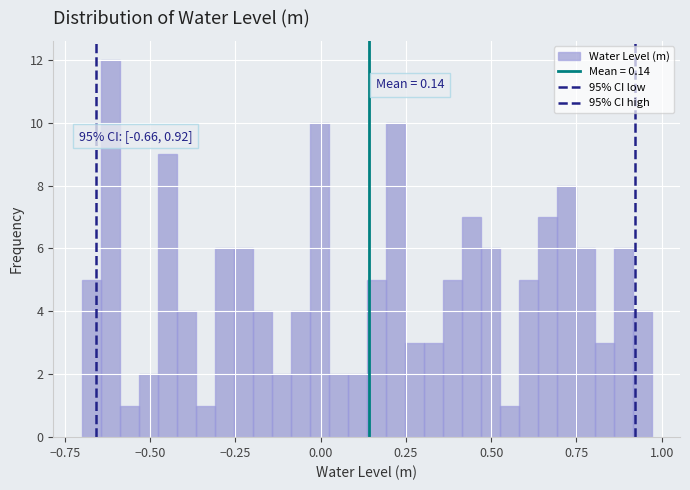

Around what value on the x-axis is the tallest bar? Give the approximate position of its centre, as read against the axis.

-0.60